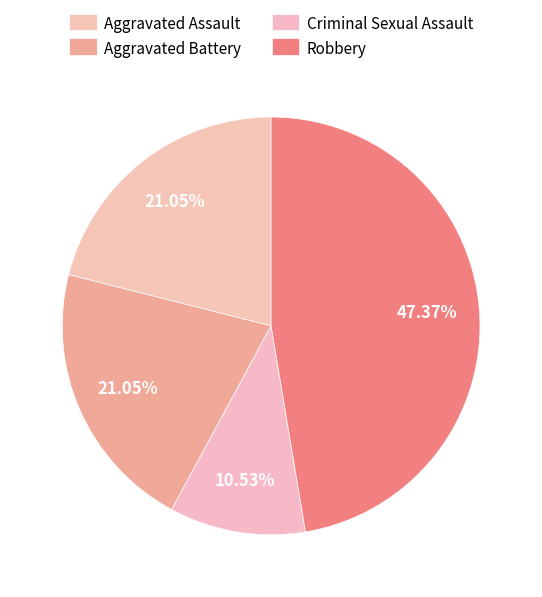

Does any single category account for the majority?

No